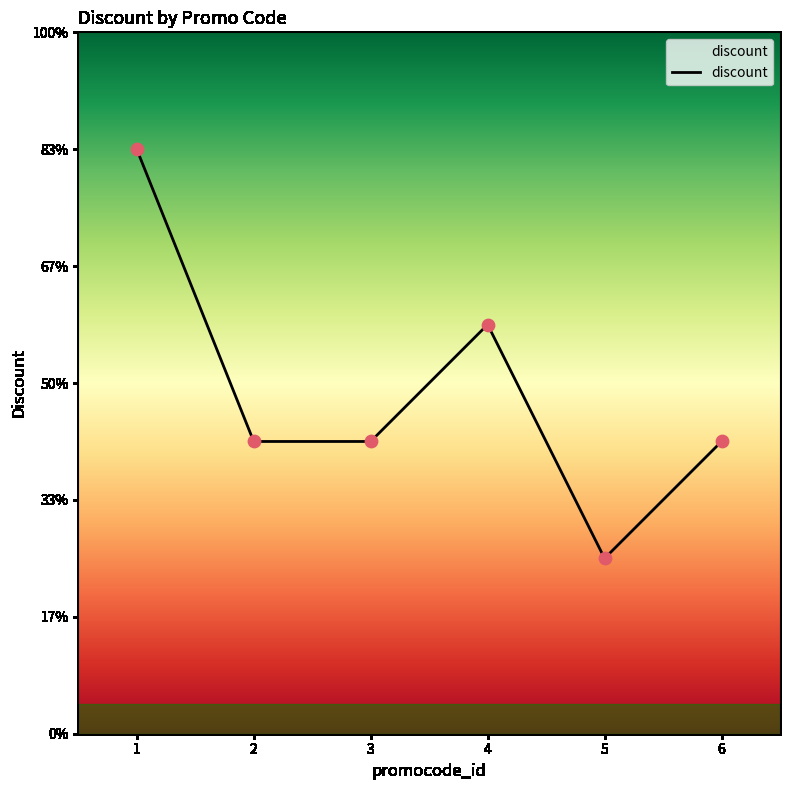

Between 1 and 4, which is larger?

1